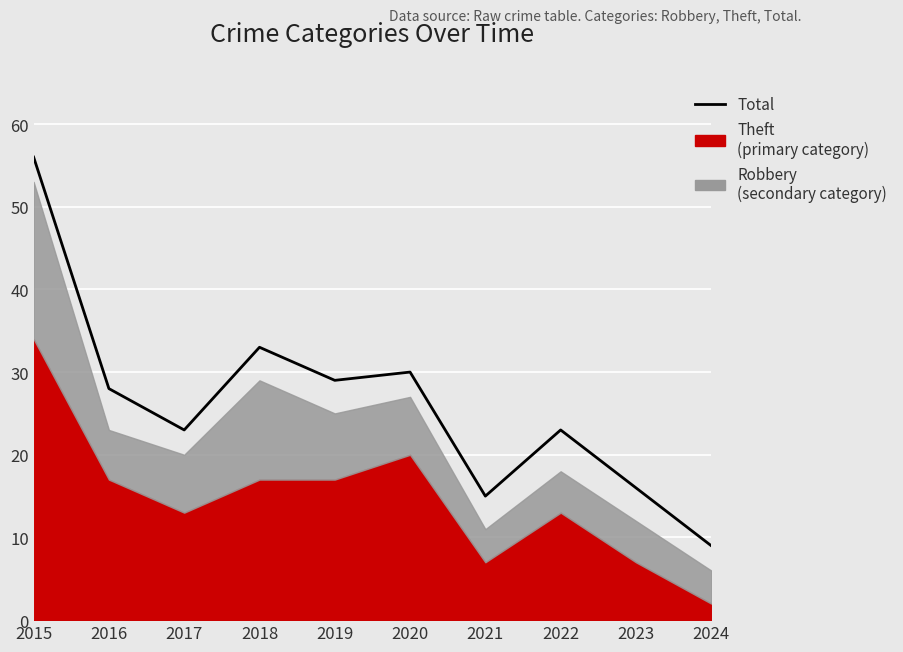

Reading left to right, what are all the values shown in this chart?

56	28	23	33	29	30	15	23	16	9